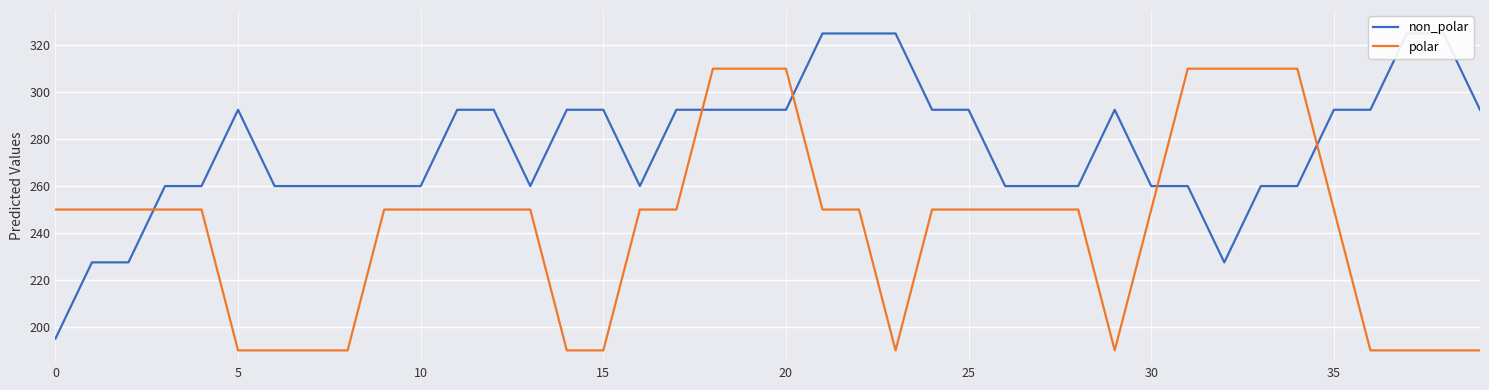

At 0, list the series in order from smallest to largest.

non_polar, polar